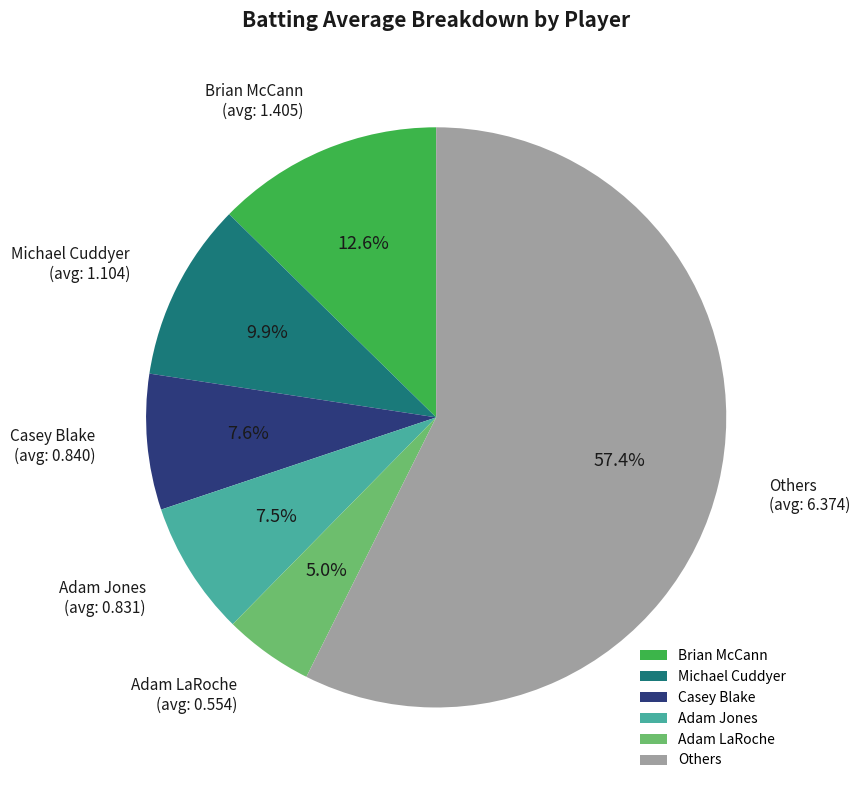

Which category has the smallest portion of the pie?

Adam LaRoche